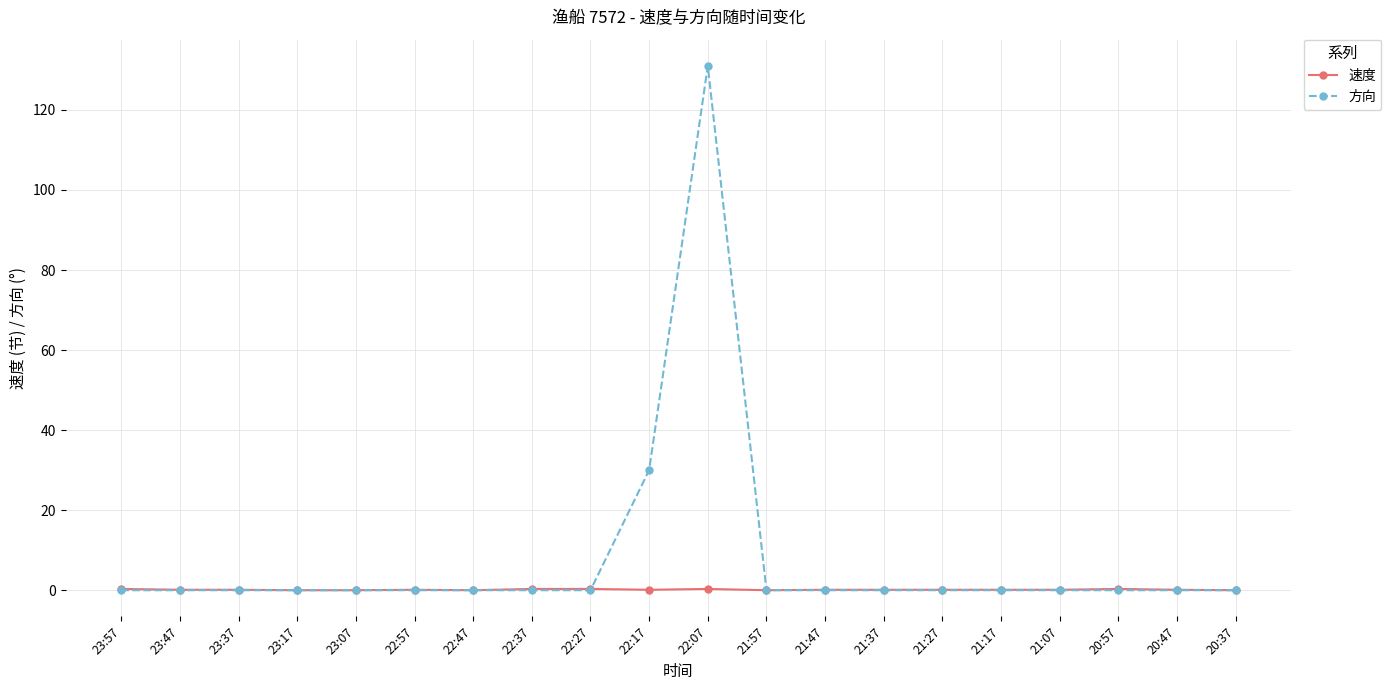

At which category does the chart reach its peak across all series?

22:07